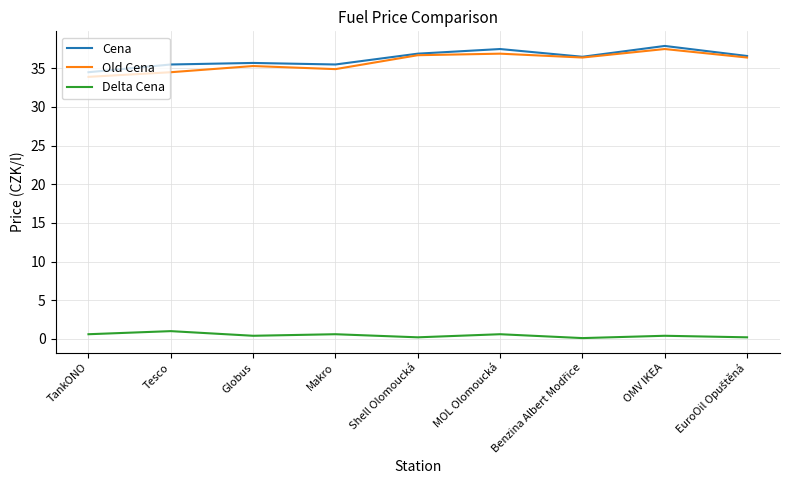

What is the sum of all Old Cena values?

322.5